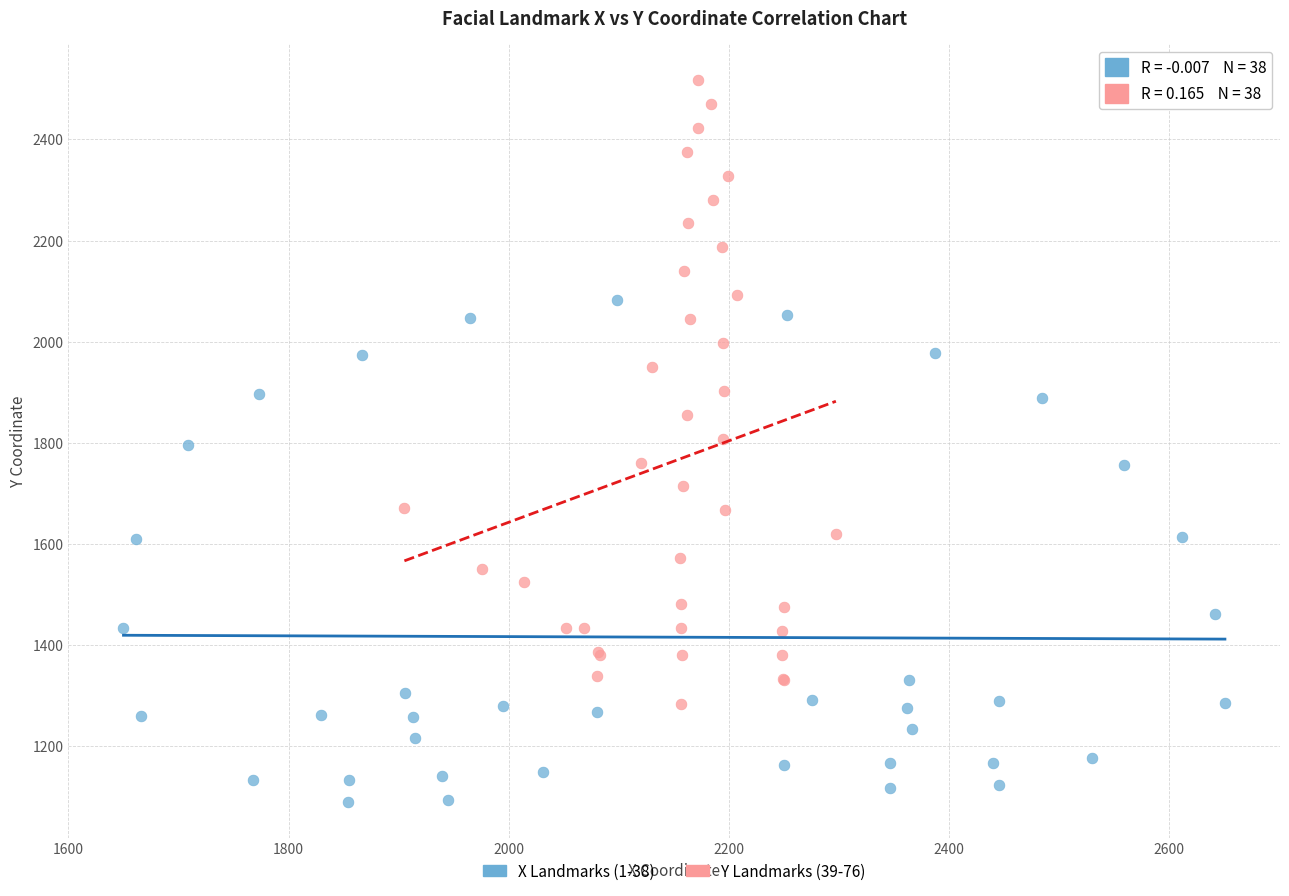

Which series has the widest spread of Y values?

Y Landmarks (39-76)